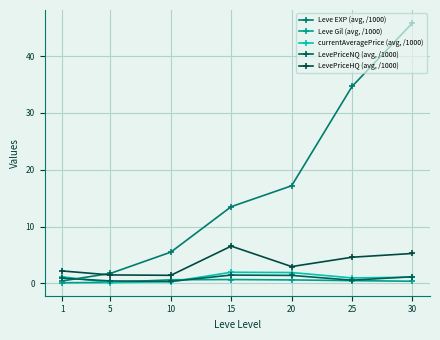

How many data points does each series have?

7